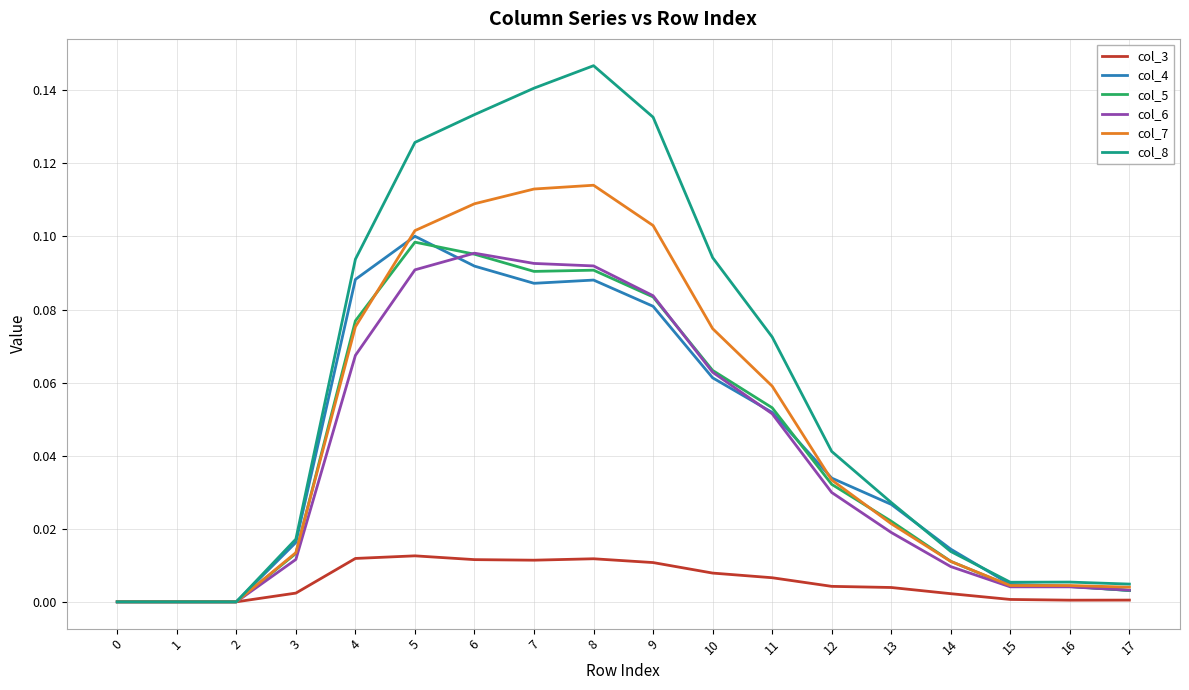

True or false: col_8 has more than 0 interior local peaks.

True